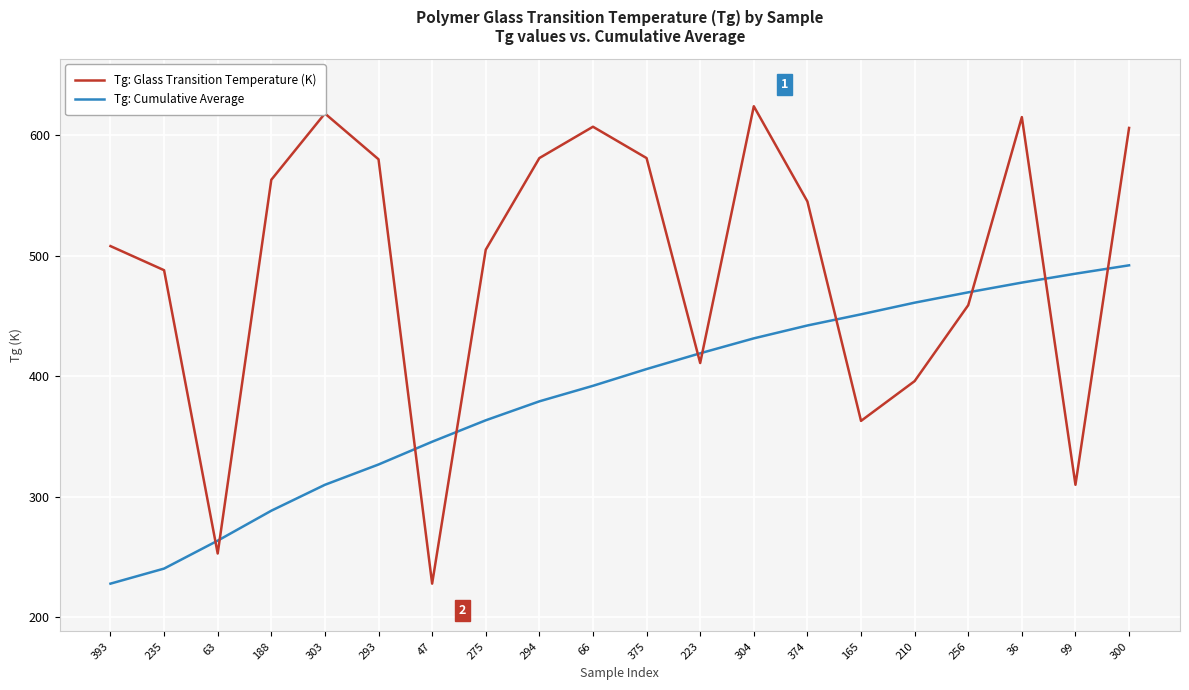

The Tg: Glass Transition Temperature (K) series shows 563.0 at 188. True or false?

True